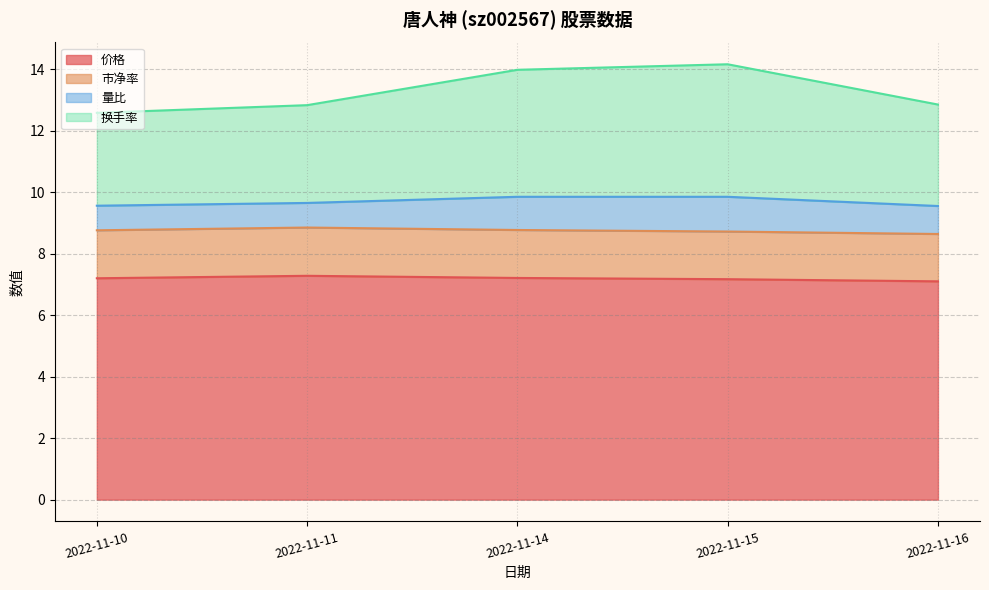

What is the total value across all series at 2022-11-14?

14.0